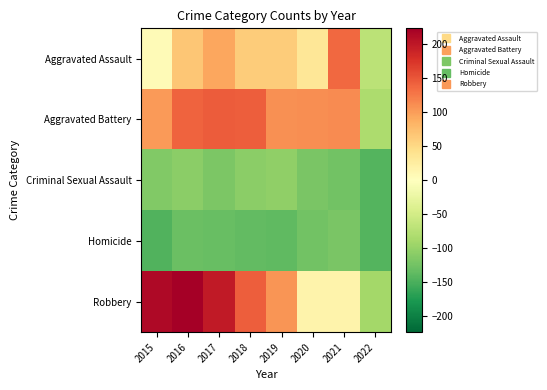

What is the spread (max minus min) of values at 2017?

329.0